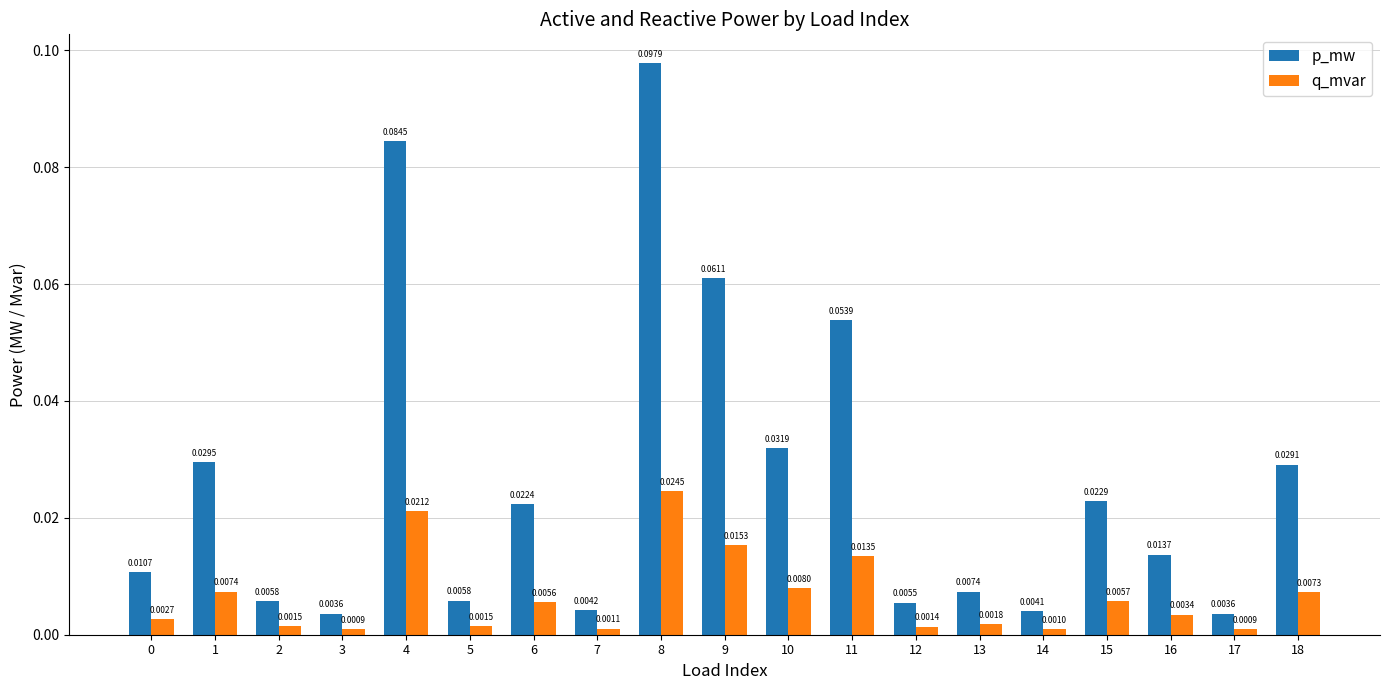

What is the sum of all p_mw values?

0.5